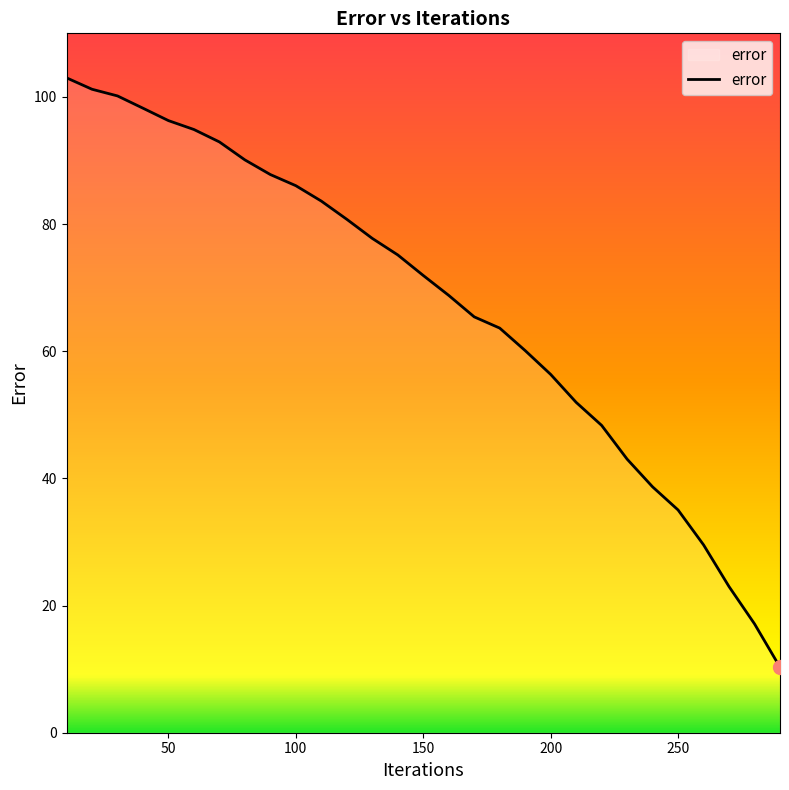

What is the minimum value shown in the chart?

10.3